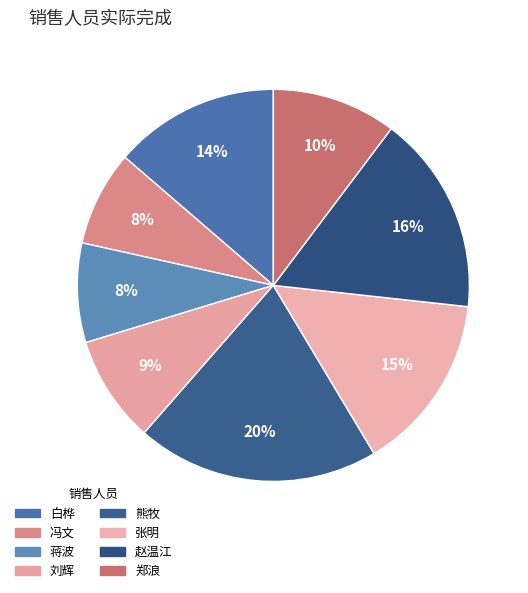

Count the number of slices in the pie.

8